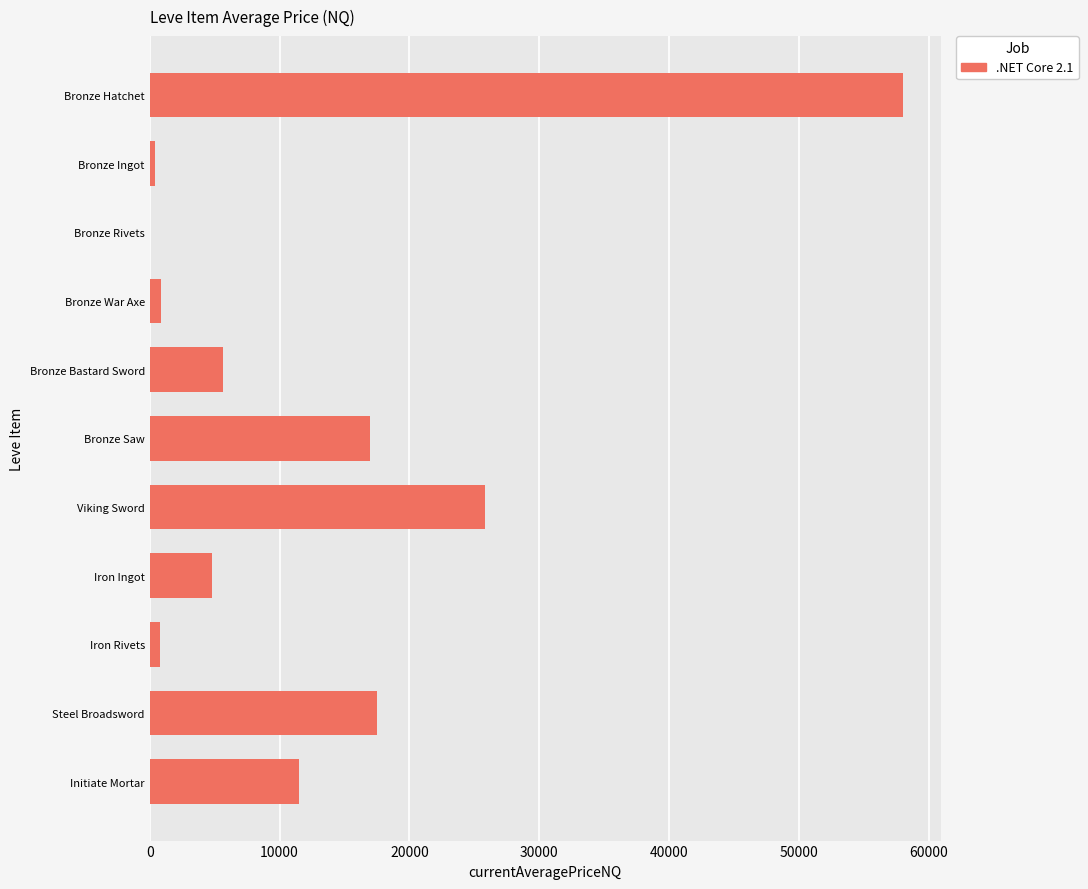

Between Iron Ingot and Steel Broadsword, which is larger?

Steel Broadsword